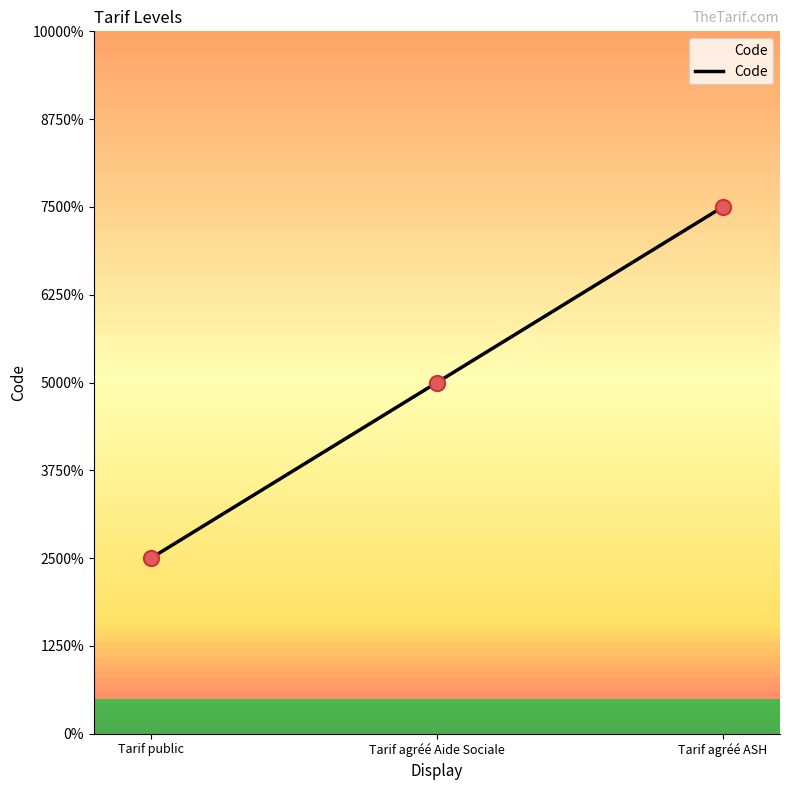

What is the change in value from Tarif public to Tarif agréé Aide Sociale?

+1